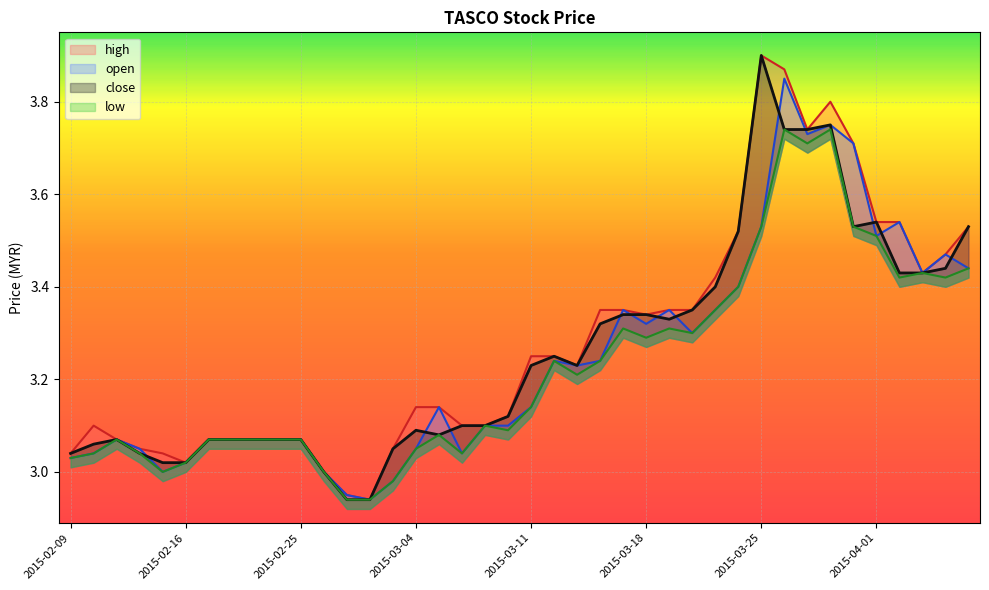

At which label does close first exceed 3?

2015-02-09